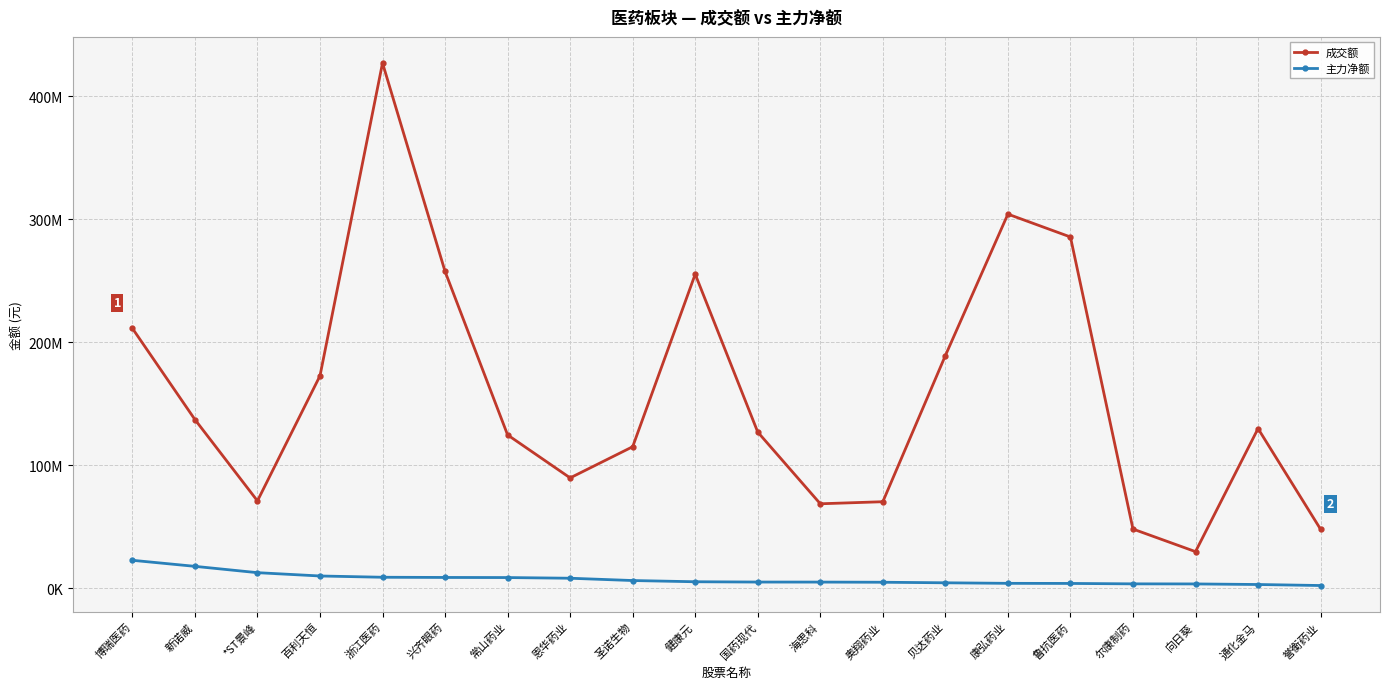

True or false: 主力净额 and 成交额 intersect in this chart.

False